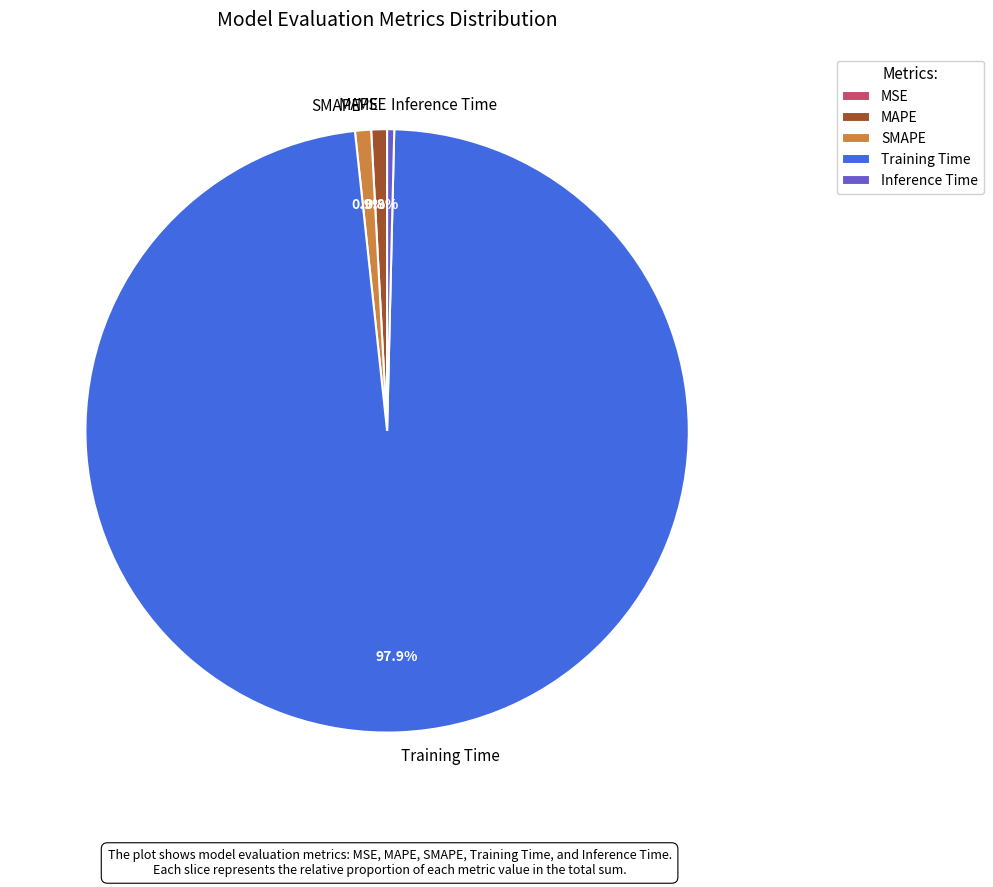

To the nearest percent, what is the average slice percentage?

20%